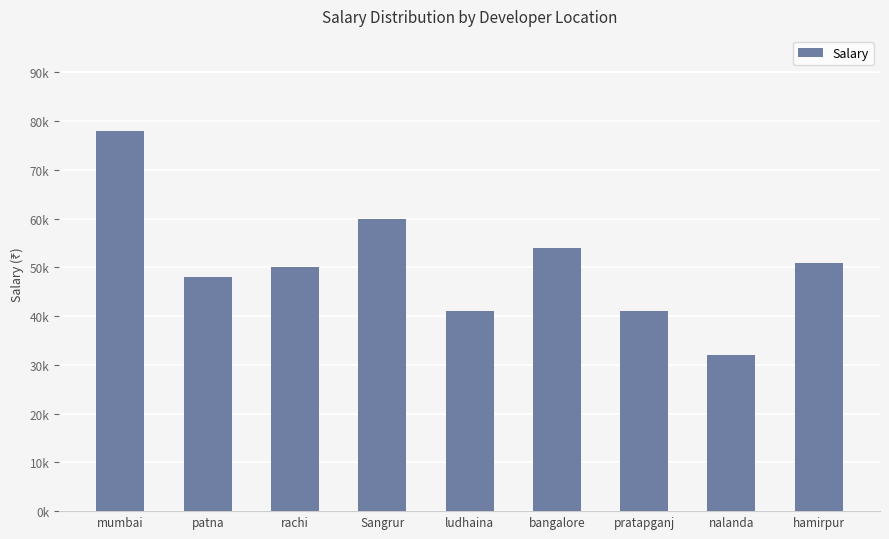

The chart shows a value of 50000 at rachi. True or false?

True